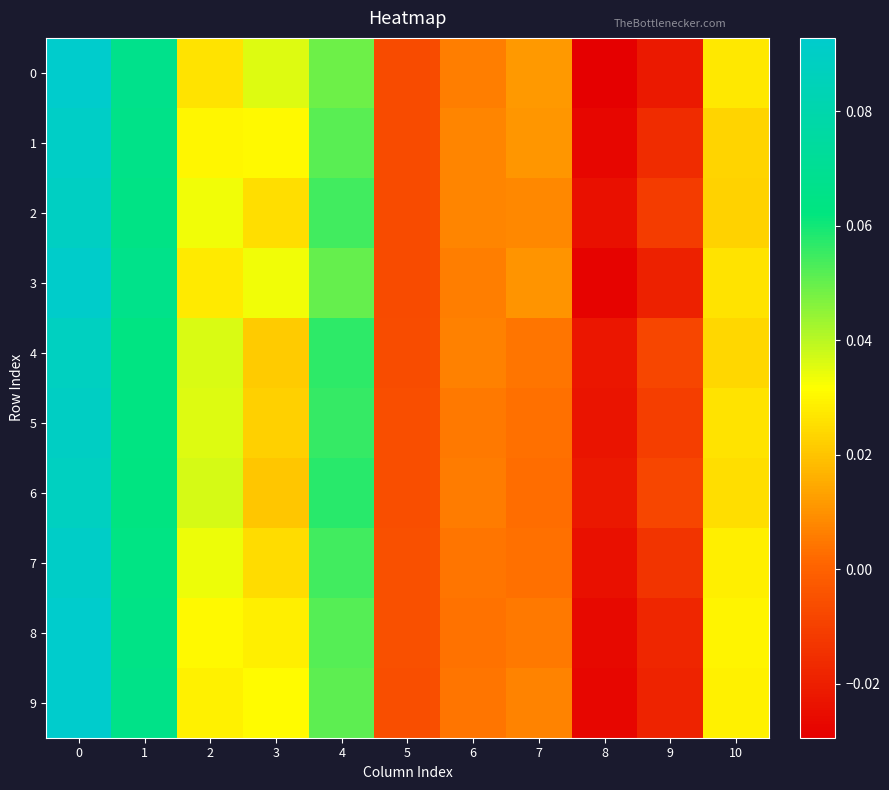

How many distinct data groups are displayed?

10